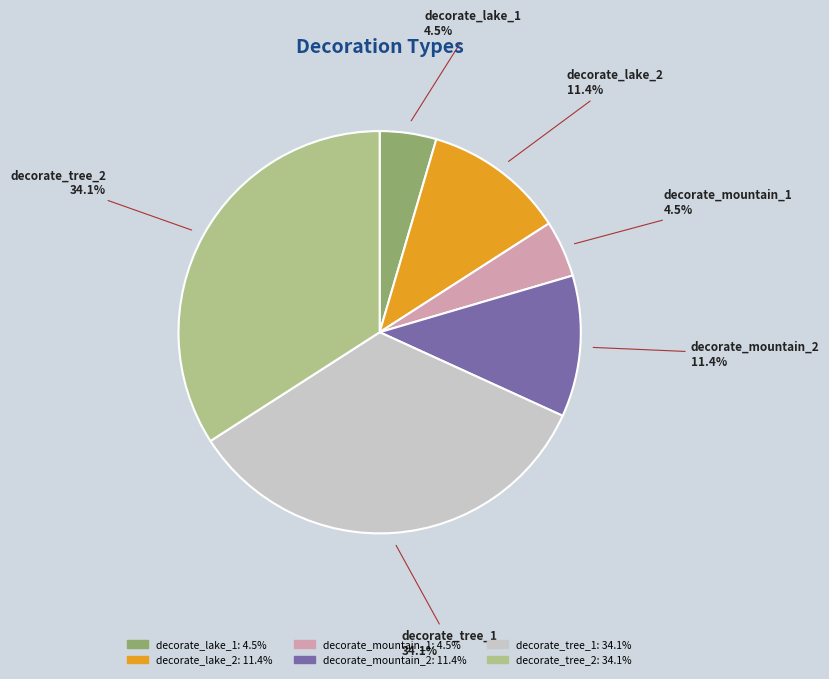

What portion of the pie excludes decorate_mountain_1?

95.5%